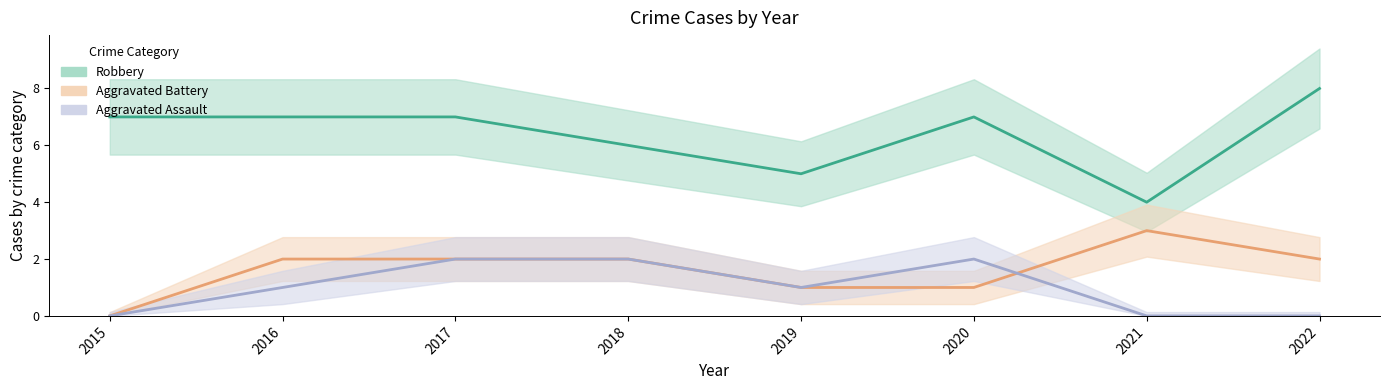

True or false: Aggravated Battery has more than 1 points higher than both neighbors.

False